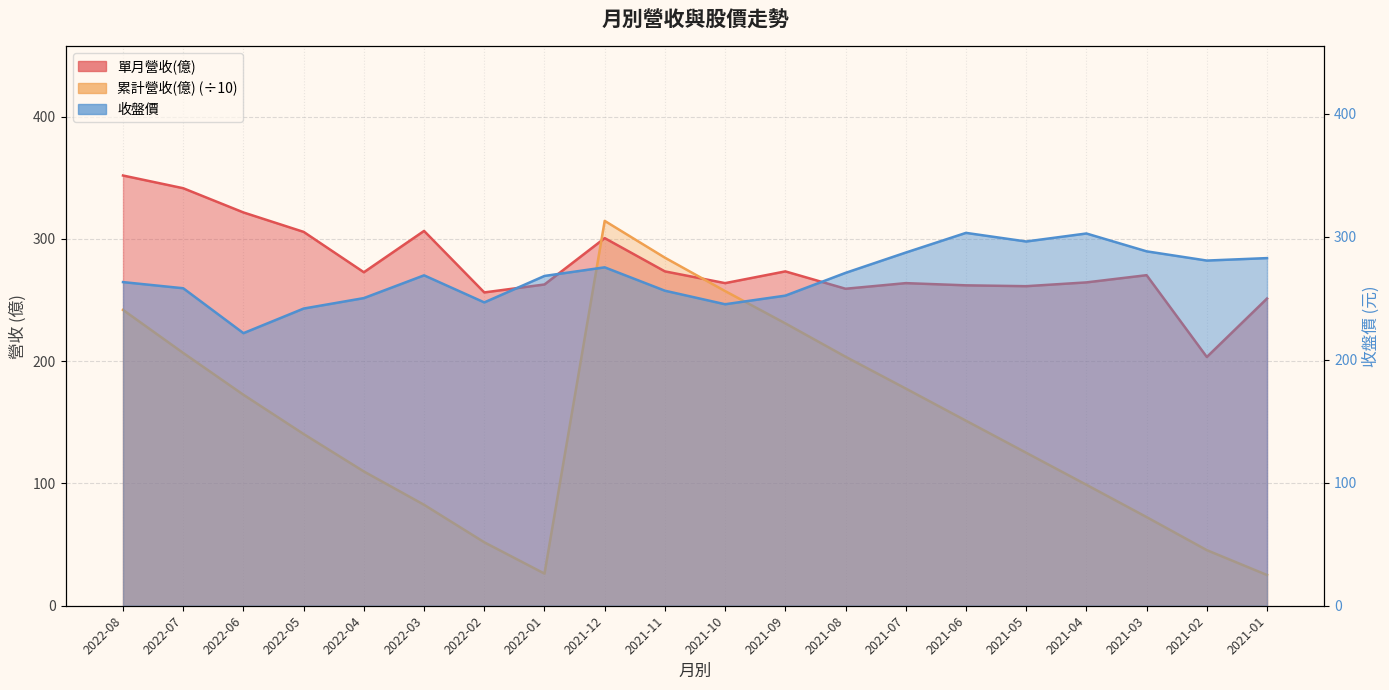

After their last crossing, which series has the higher values: 單月營收(億) or 累計營收(億)?

單月營收(億)